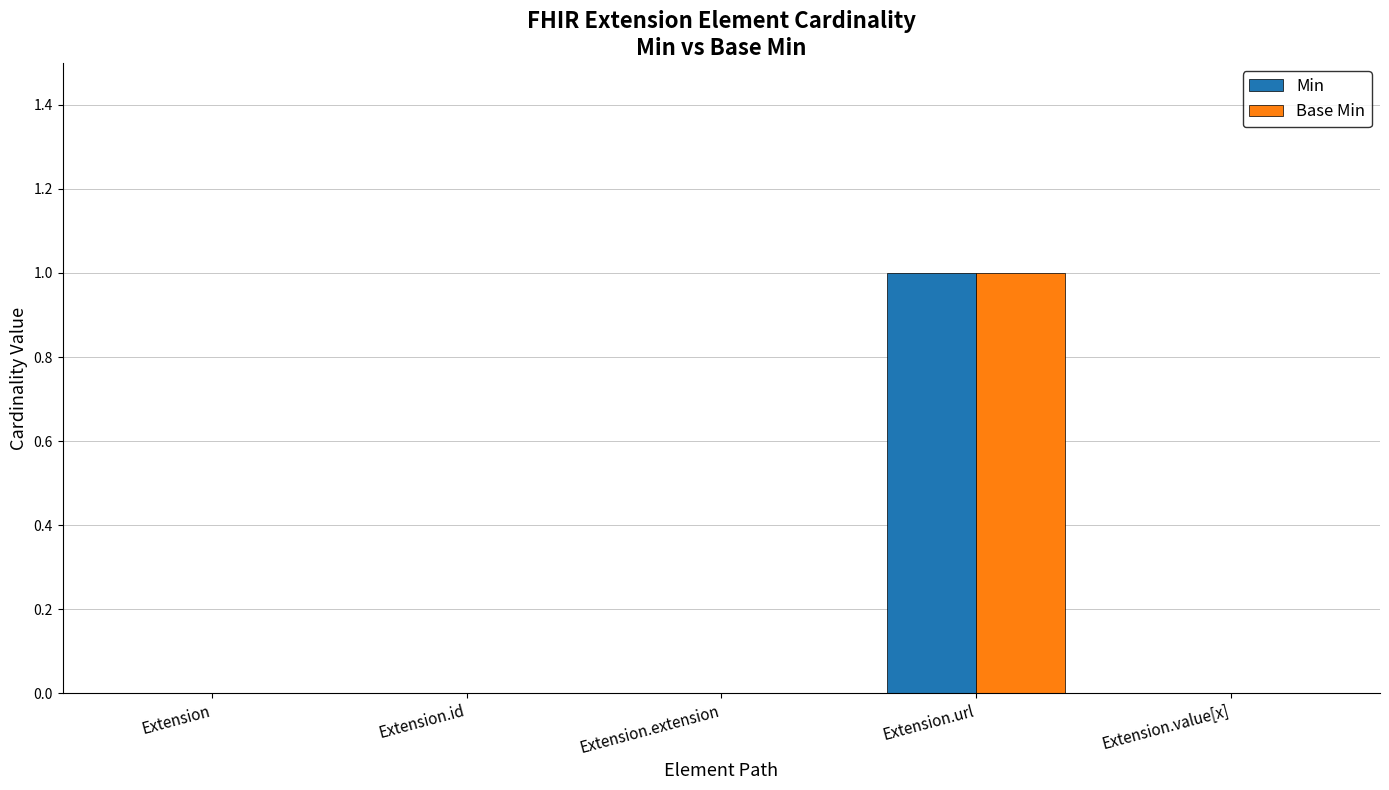

How many distinct data groups are displayed?

2